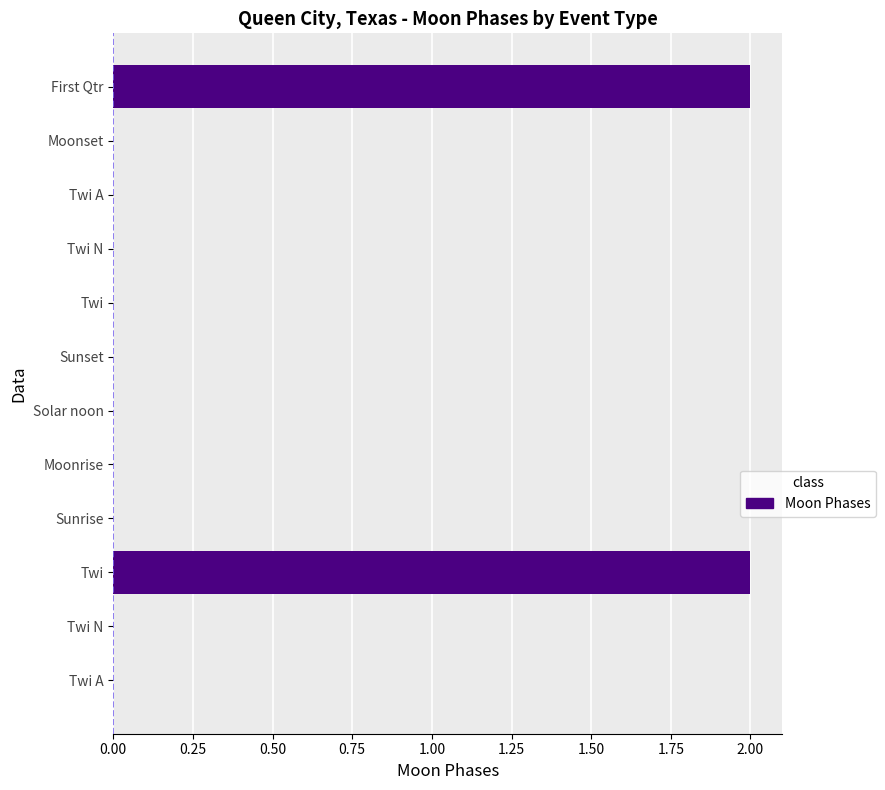

Are the bars horizontal?

Yes